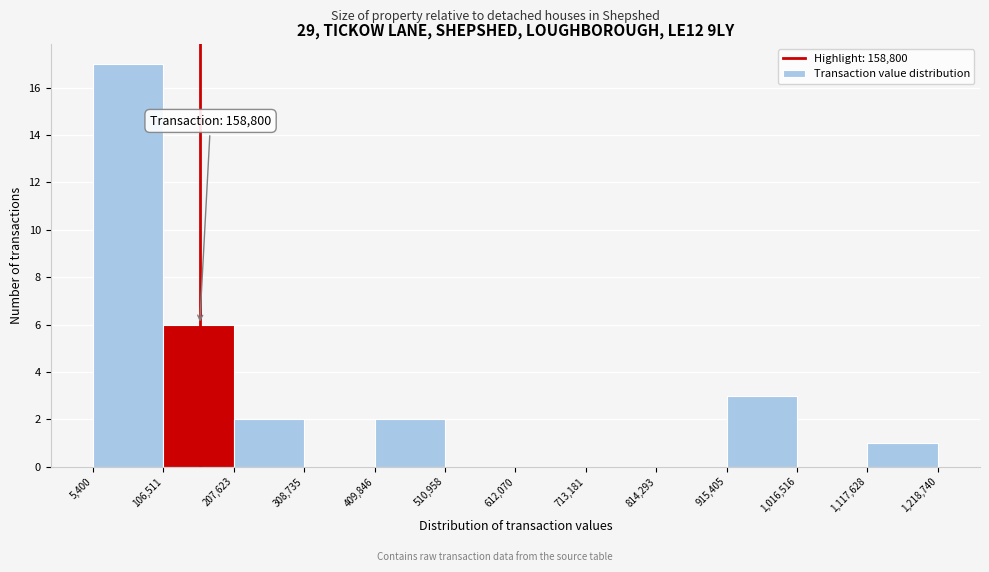

Over which range of the x-axis is the bar tallest?

5,400 to 106,511